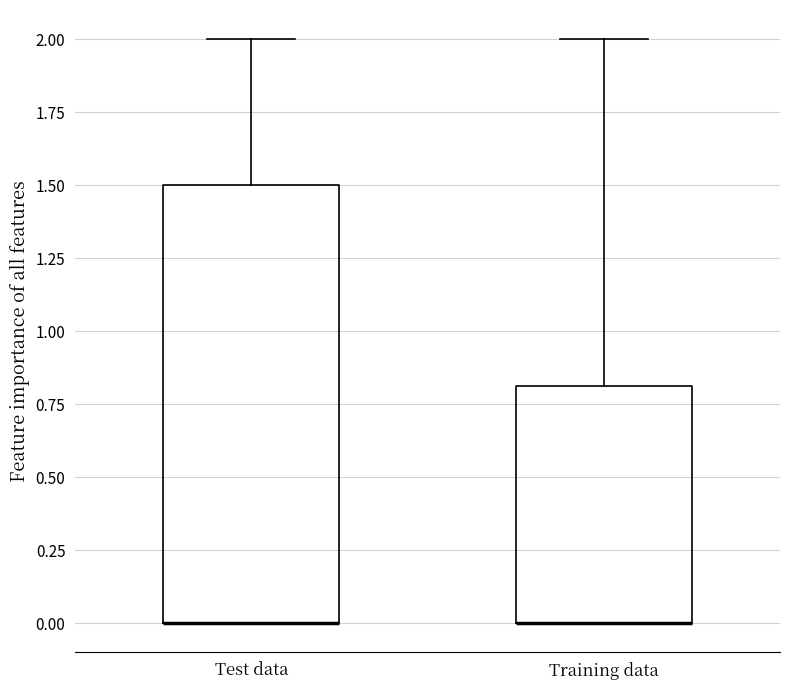

Where is the lower edge of the box for Test data on the y-axis? The values are not printed on the chart, so give them approximately, as read against the axis.

0.0